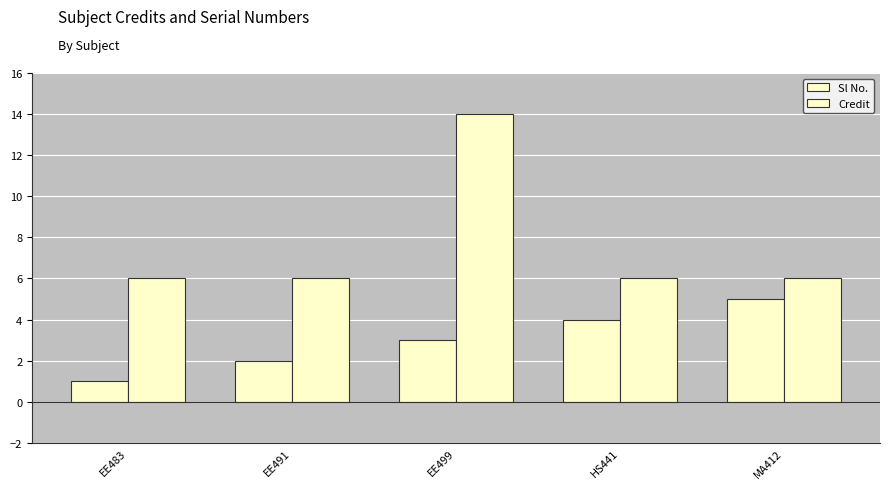

Count the number of data series in this chart.

2